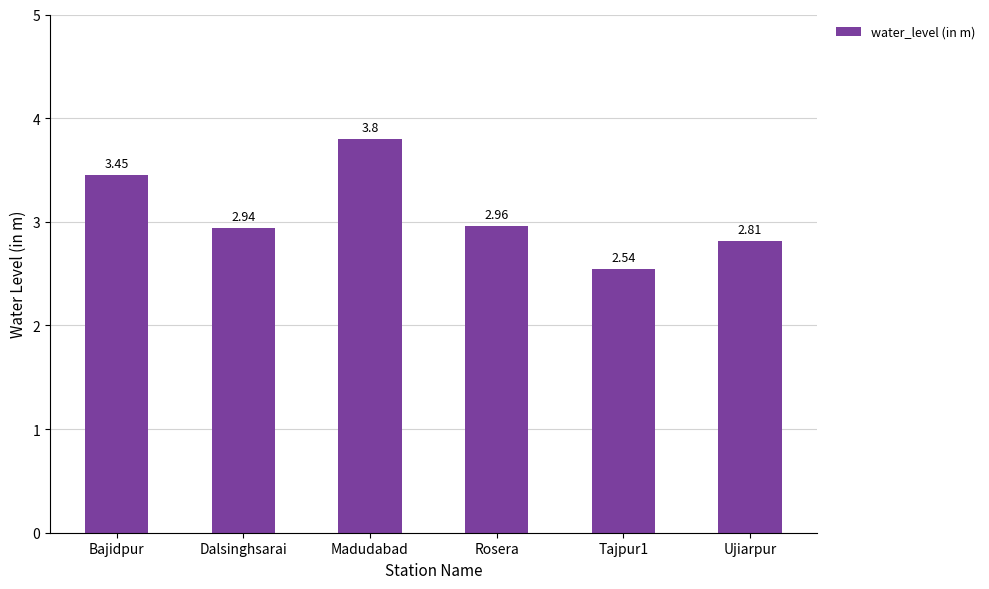

What is the difference between the values at Dalsinghsarai and Ujiarpur?

0.1